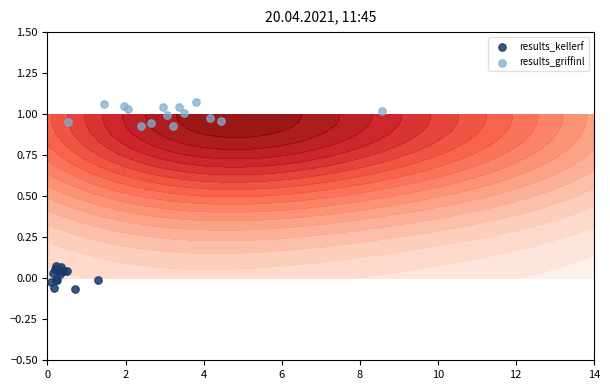

What is the minimum value for results_kellerf?

-0.1